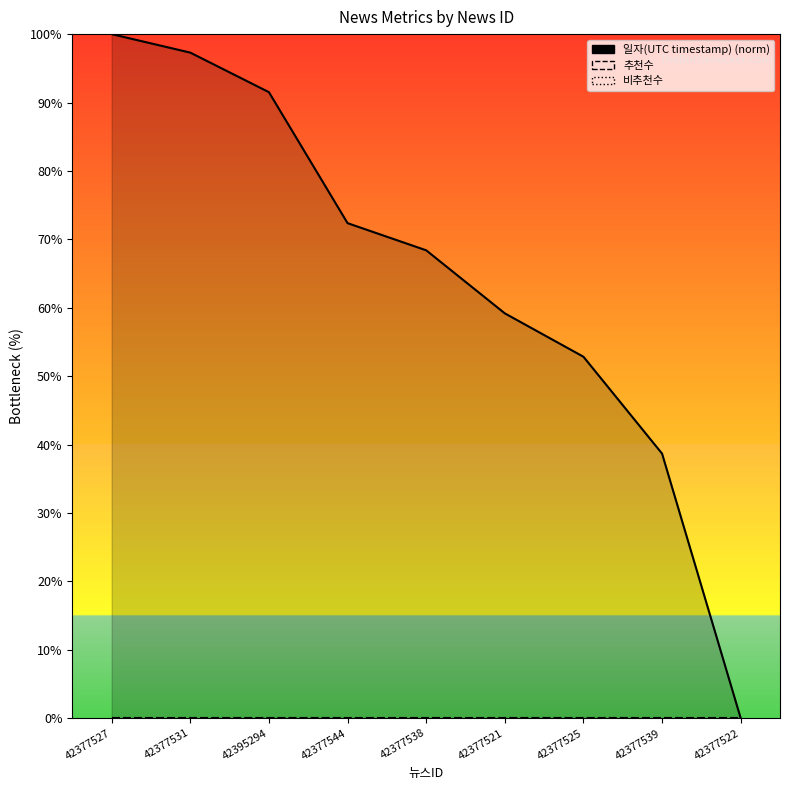

What is the label of the 6th point from the right?

42377544